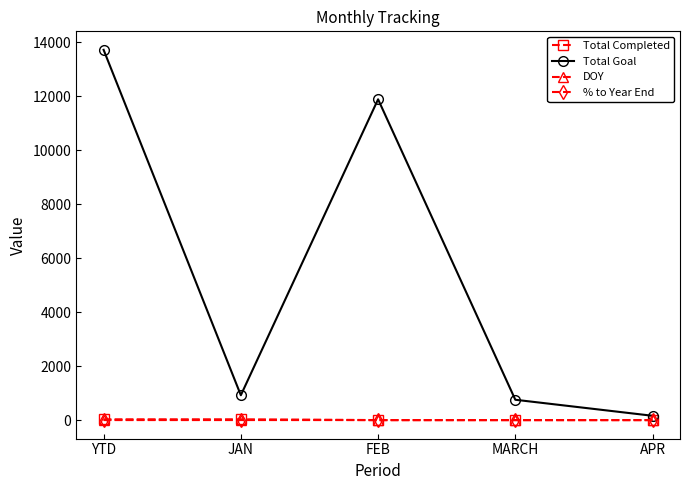

What is the label of the 2nd point from the right?

MARCH